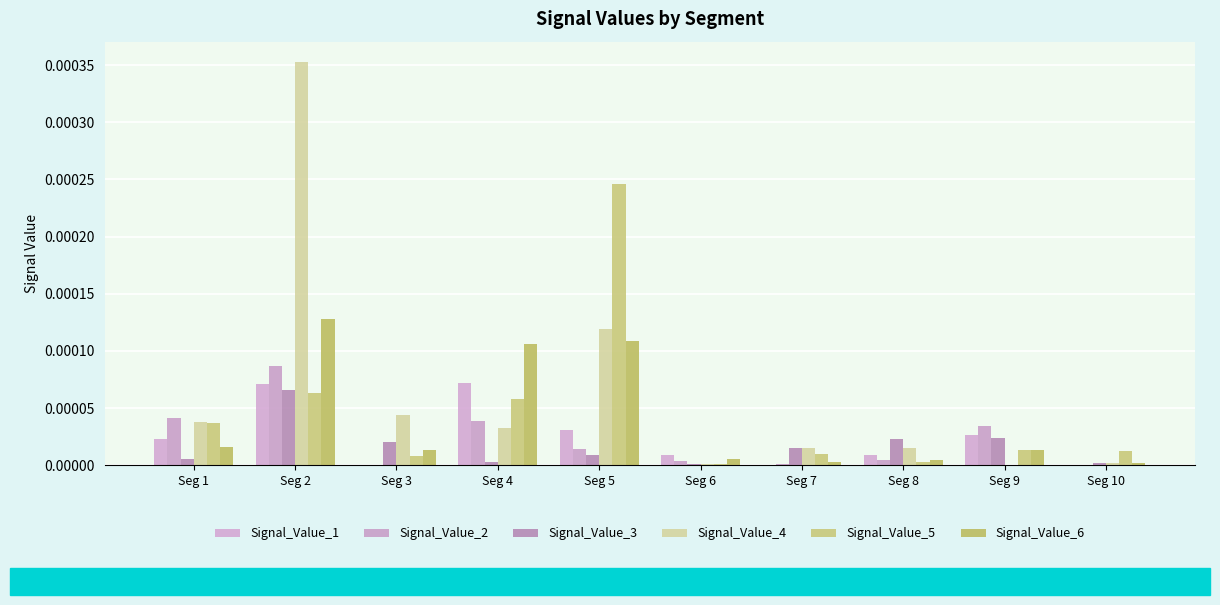

How many categories are shown in the chart?

10